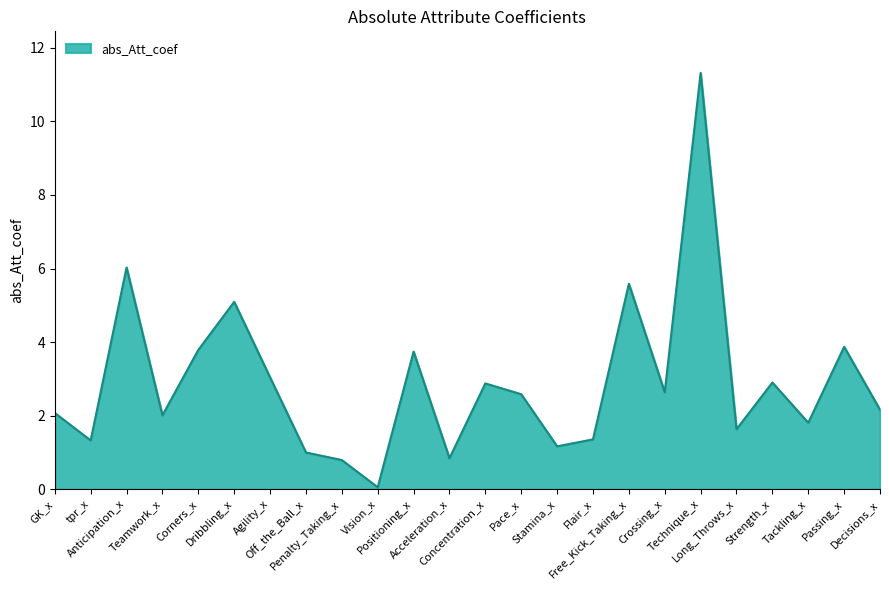

What is the difference between the values at Teamwork_x and Crossing_x?

0.6